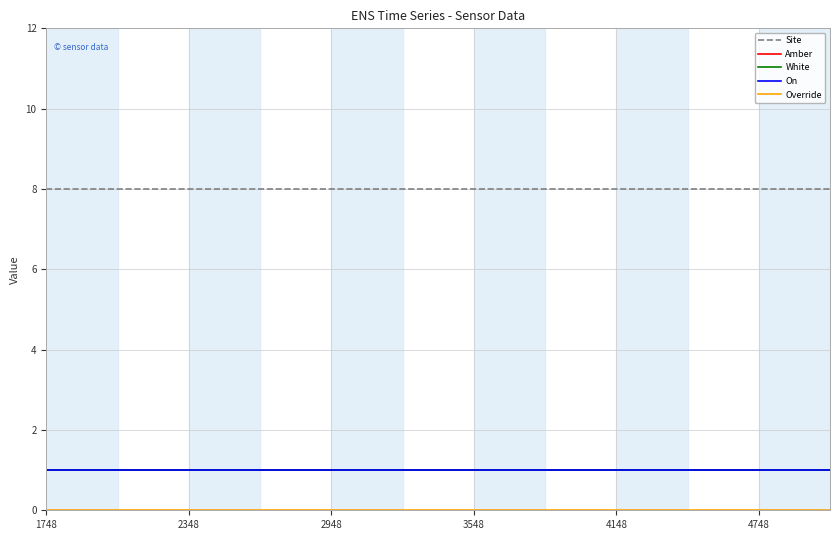

True or false: Override has more than 0 interior local peaks.

False